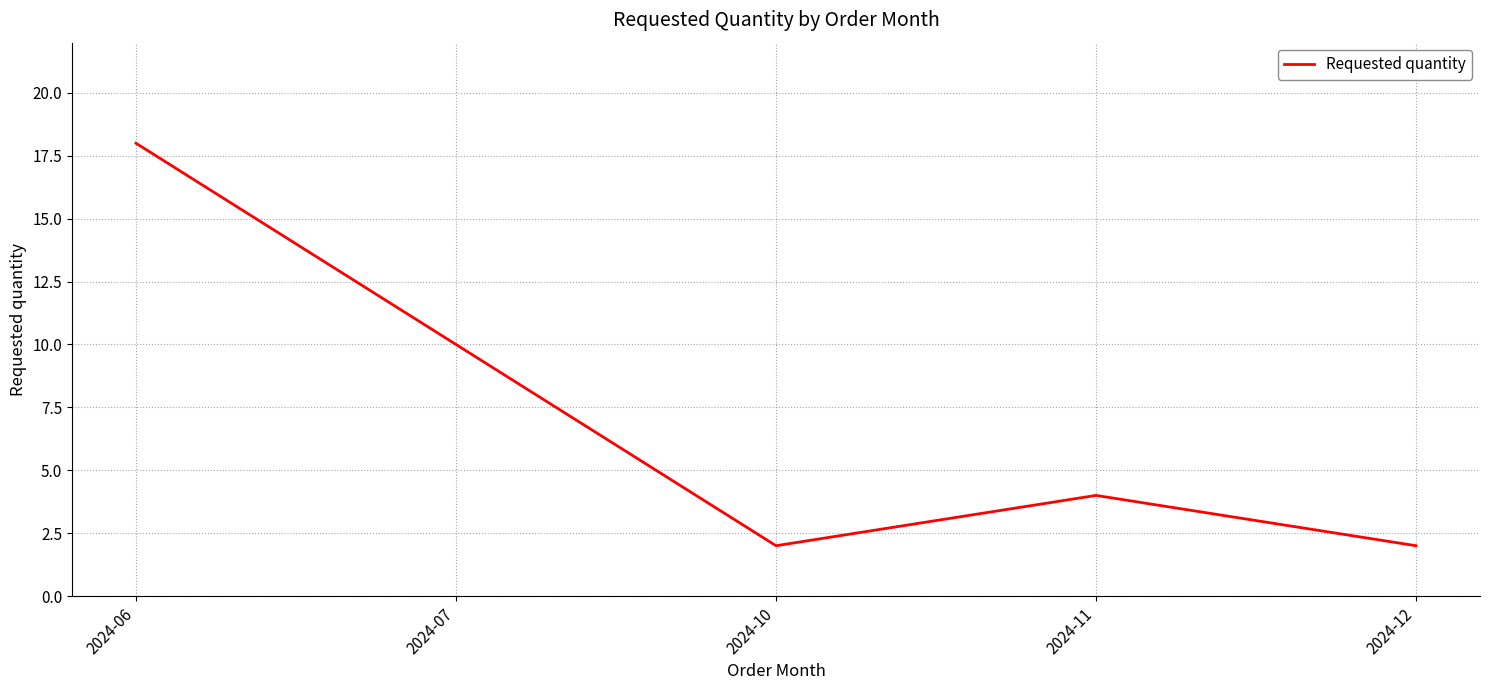

The chart shows a value of 25 at 2024-06. True or false?

False